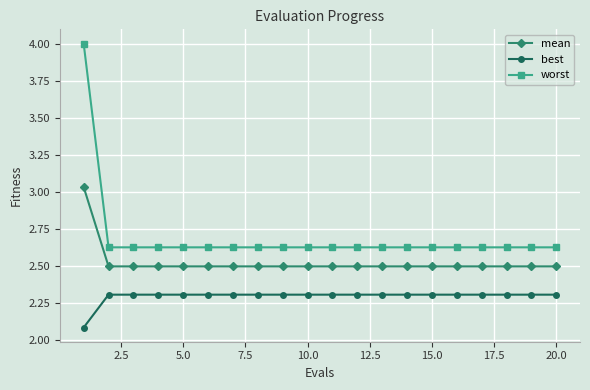

List the series in order of their overall mean, highest first.

worst, mean, best